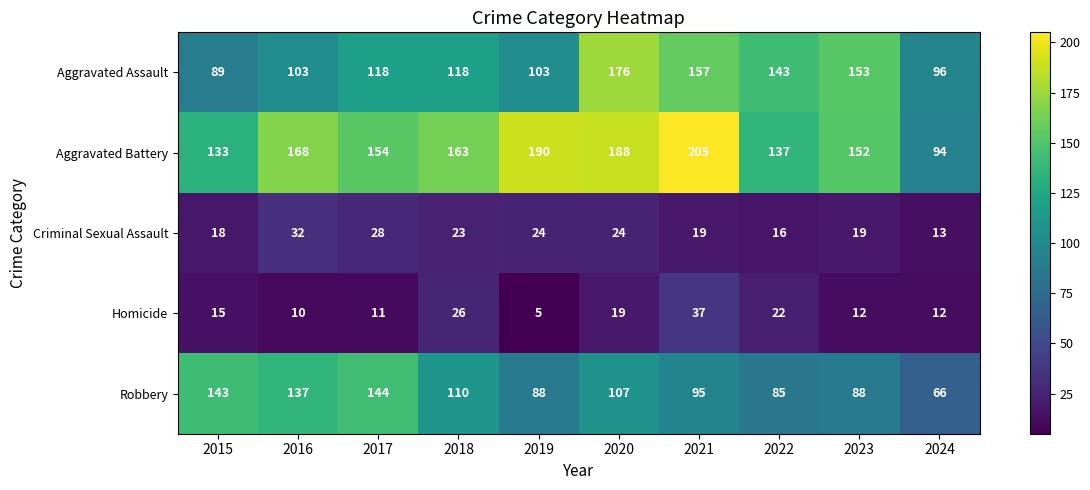

The Homicide series shows 22 at 2022. True or false?

True